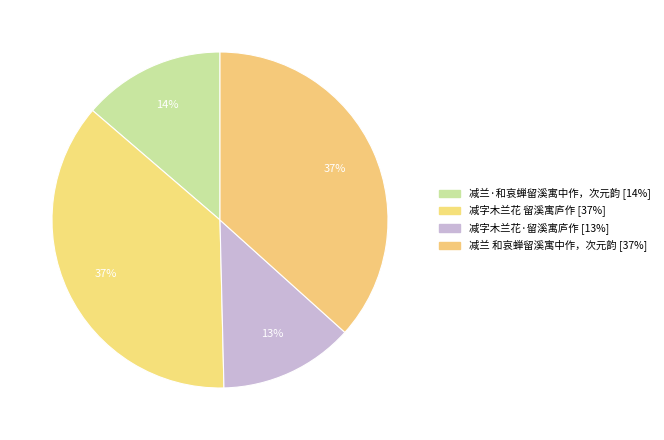

Count the number of slices in the pie.

4